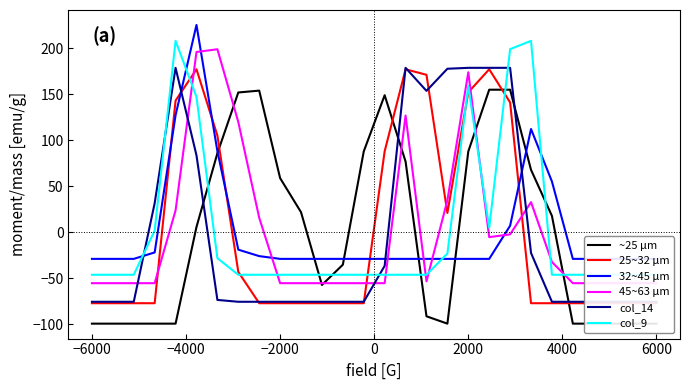

How many interior local valleys does the col_9 series have?

1